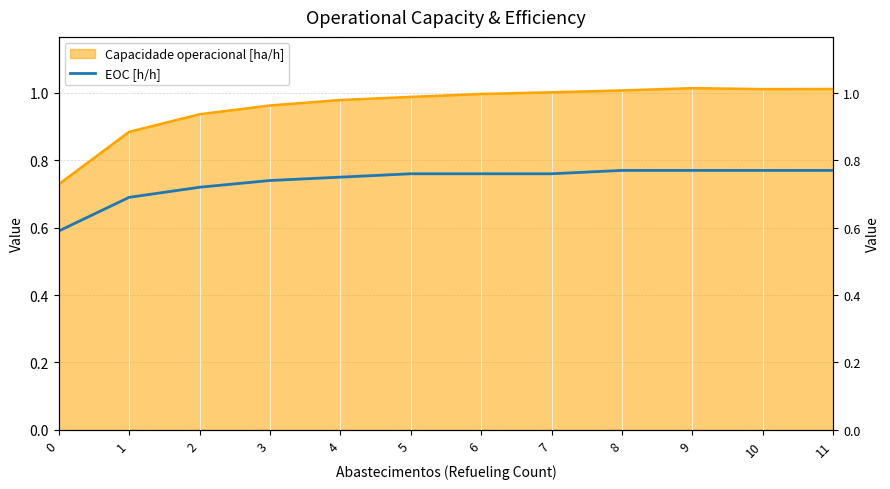

How many lines are shown in the chart?

1